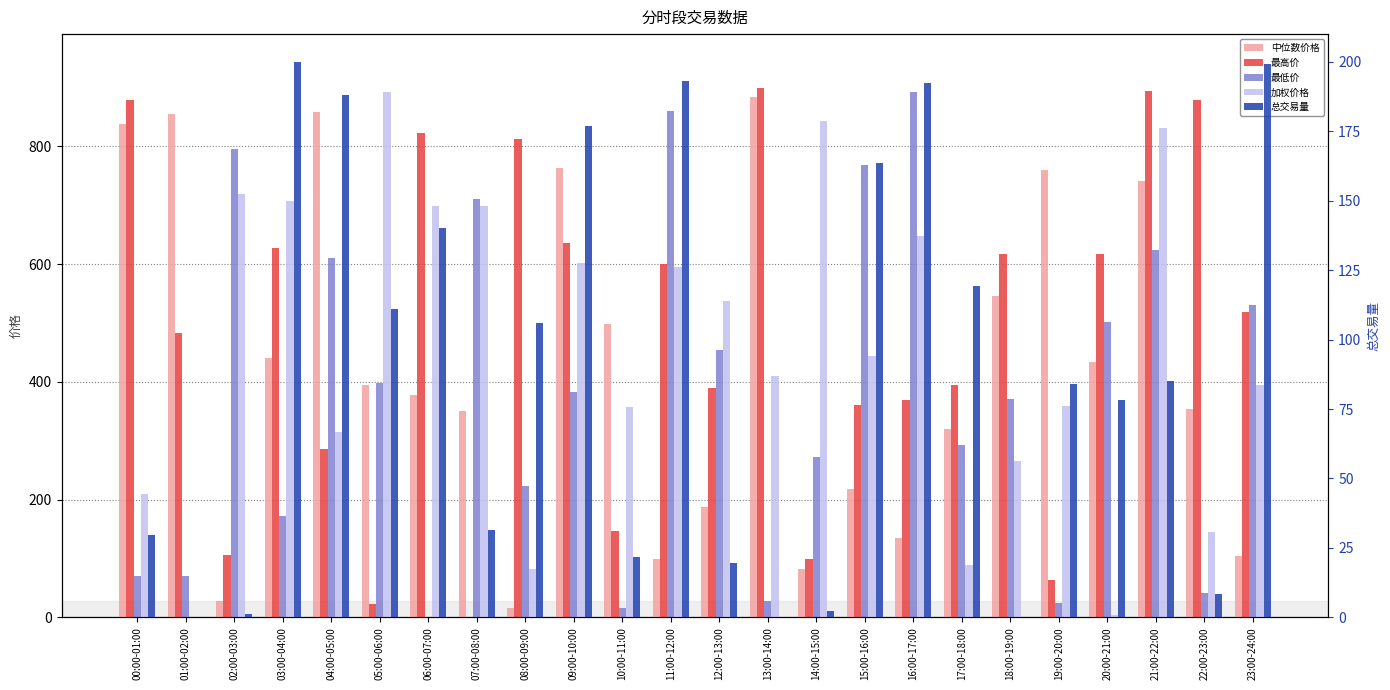

Is it true that 中位数价格 equals 28.1 at 02:00-03:00?

True